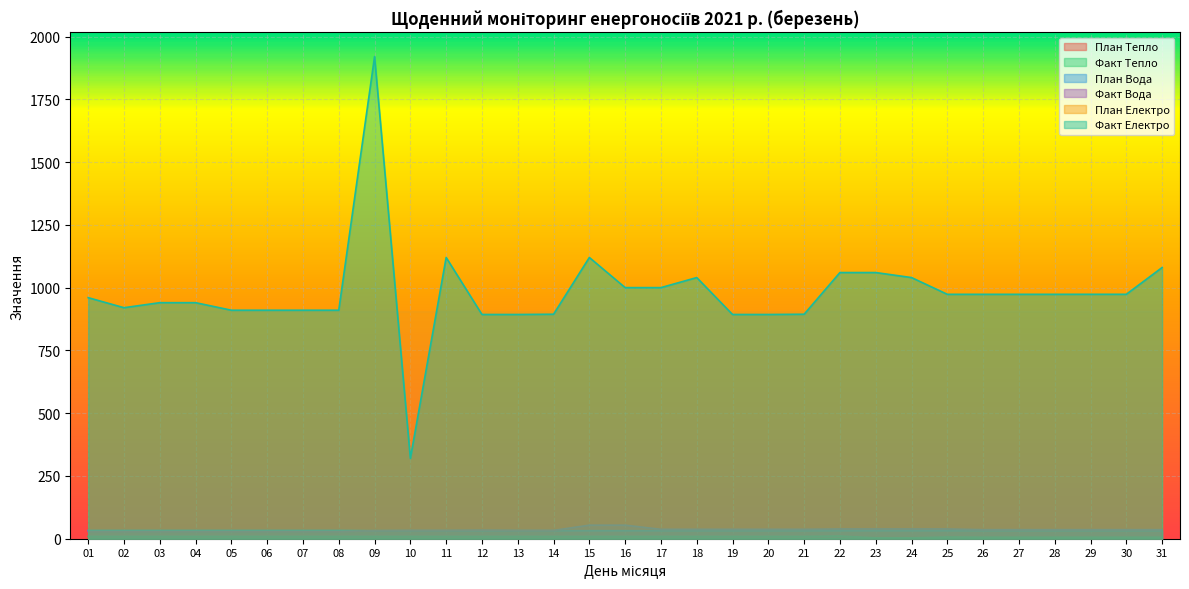

True or false: План Тепло and Факт Електро cross at least once.

False